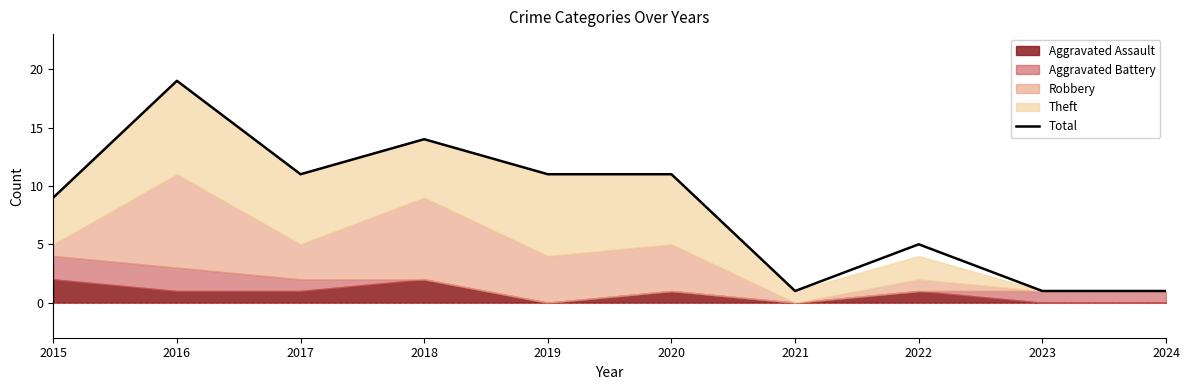

Rank the categories by value from lowest to highest.

2021, 2023, 2024, 2022, 2015, 2017, 2019, 2020, 2018, 2016